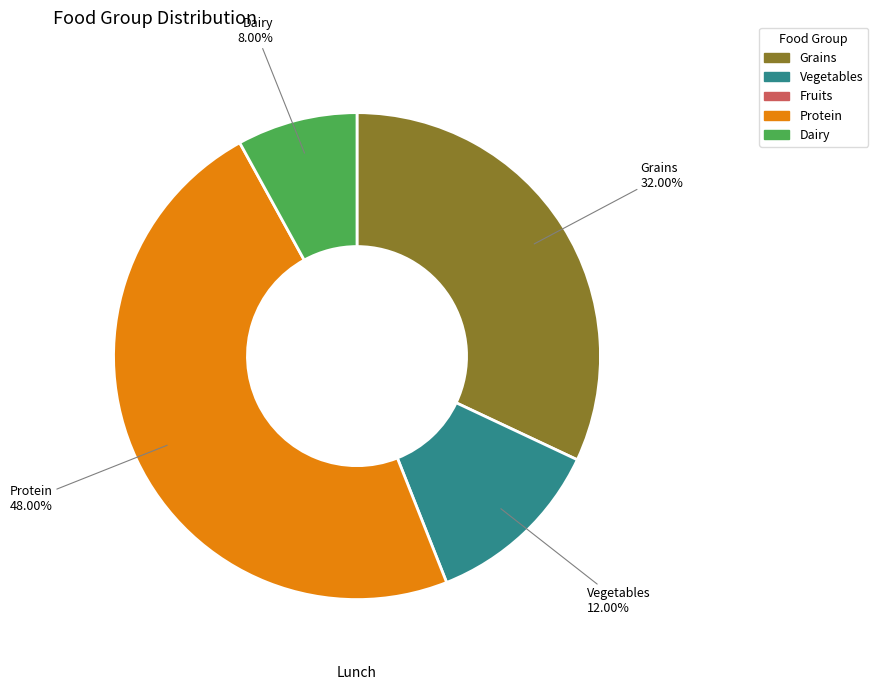

Rank the categories by value from highest to lowest.

Protein, Grains, Vegetables, Dairy